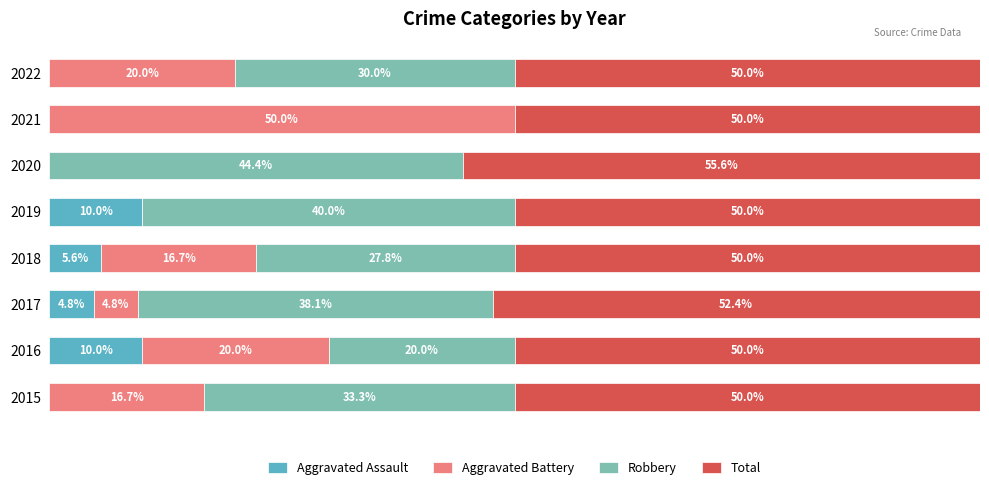

What is the label of the 6th bar from the right?

40